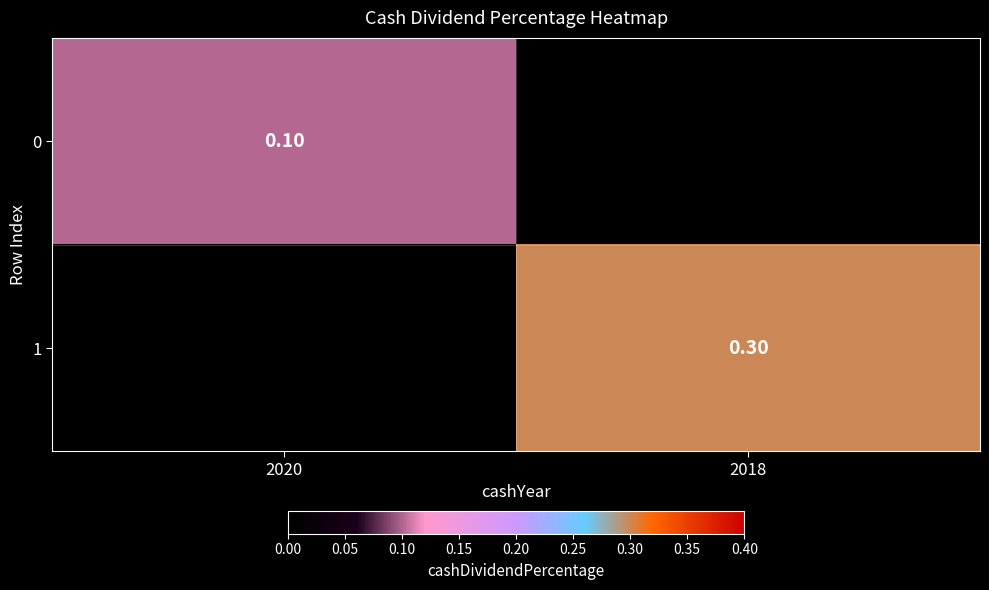

List the labels in order of 1 value, largest first.

2018, 2020